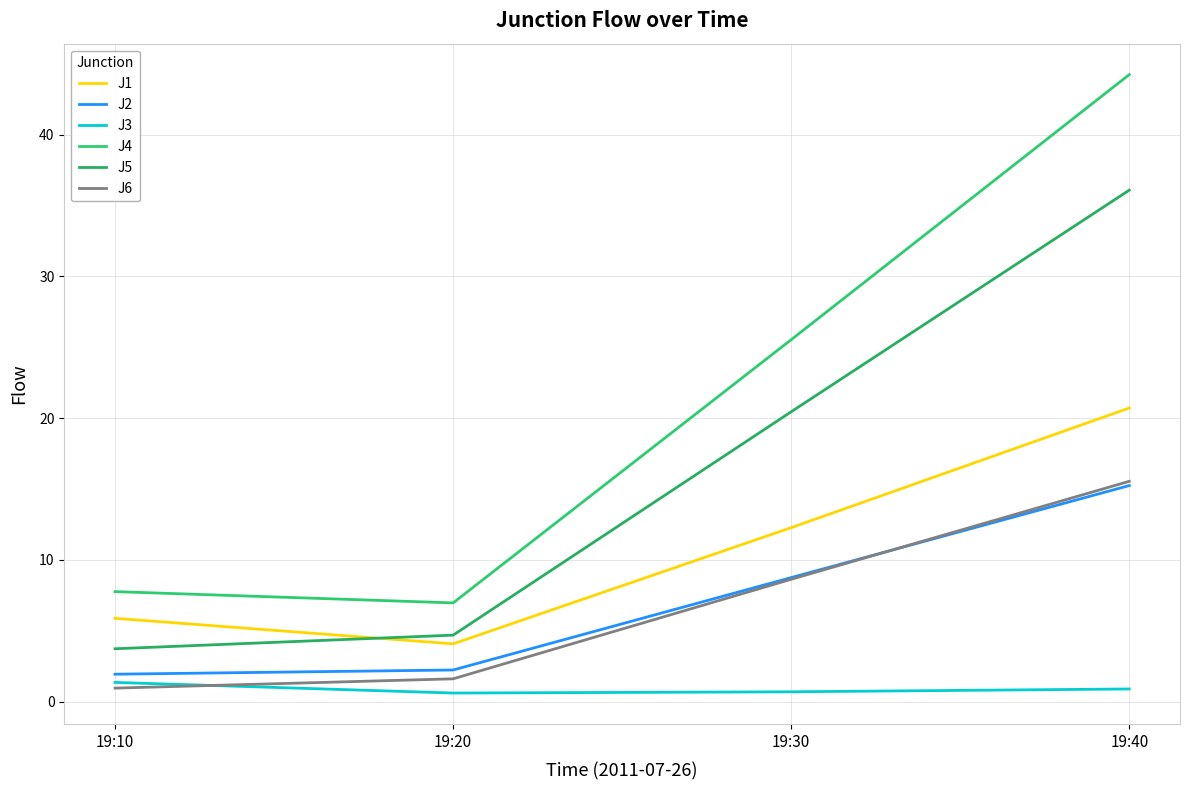

Reading right to left, extract all data points from this chart.

J1: 19:40=20.7	19:30=12.3	19:20=4.1	19:10=5.9
J2: 19:40=15.2	19:30=8.8	19:20=2.2	19:10=1.9
J3: 19:40=0.9	19:30=0.7	19:20=0.6	19:10=1.4
J4: 19:40=44.2	19:30=25.5	19:20=7.0	19:10=7.8
J5: 19:40=36.1	19:30=20.5	19:20=4.7	19:10=3.7
J6: 19:40=15.6	19:30=8.6	19:20=1.6	19:10=1.0